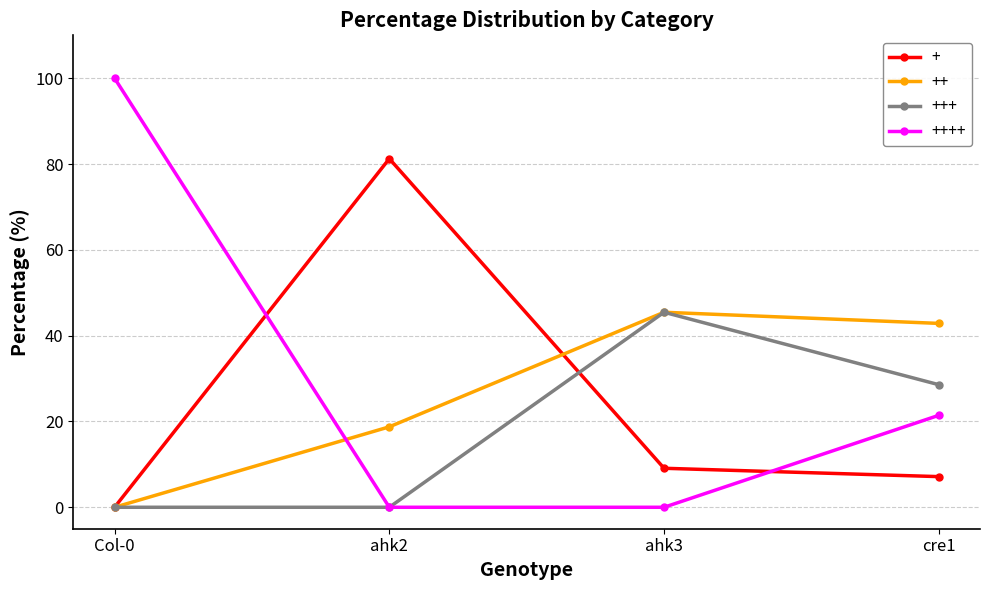

Which series has the largest range (max minus min)?

++++